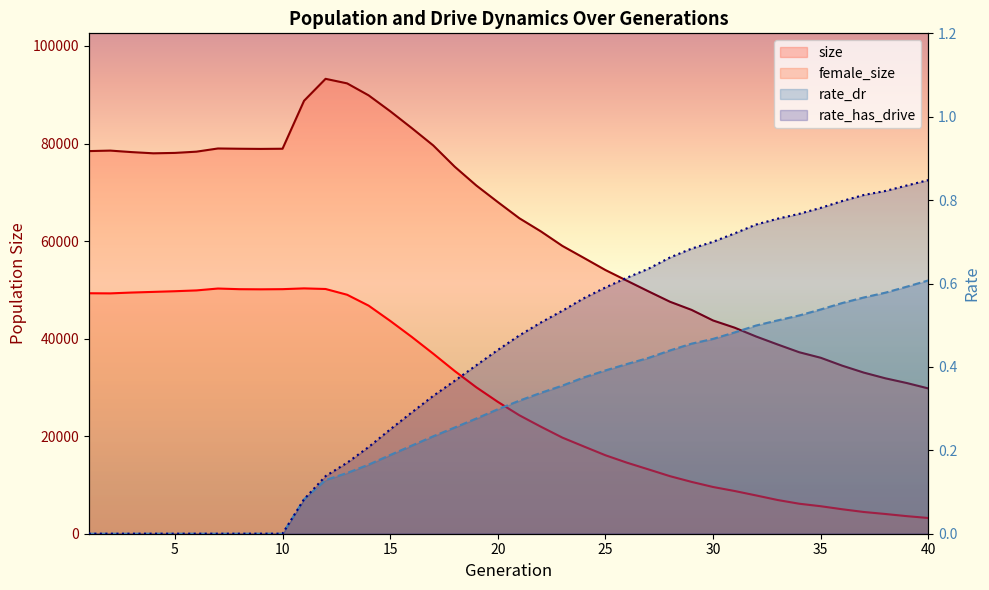

True or false: female_size and rate_dr intersect in this chart.

False